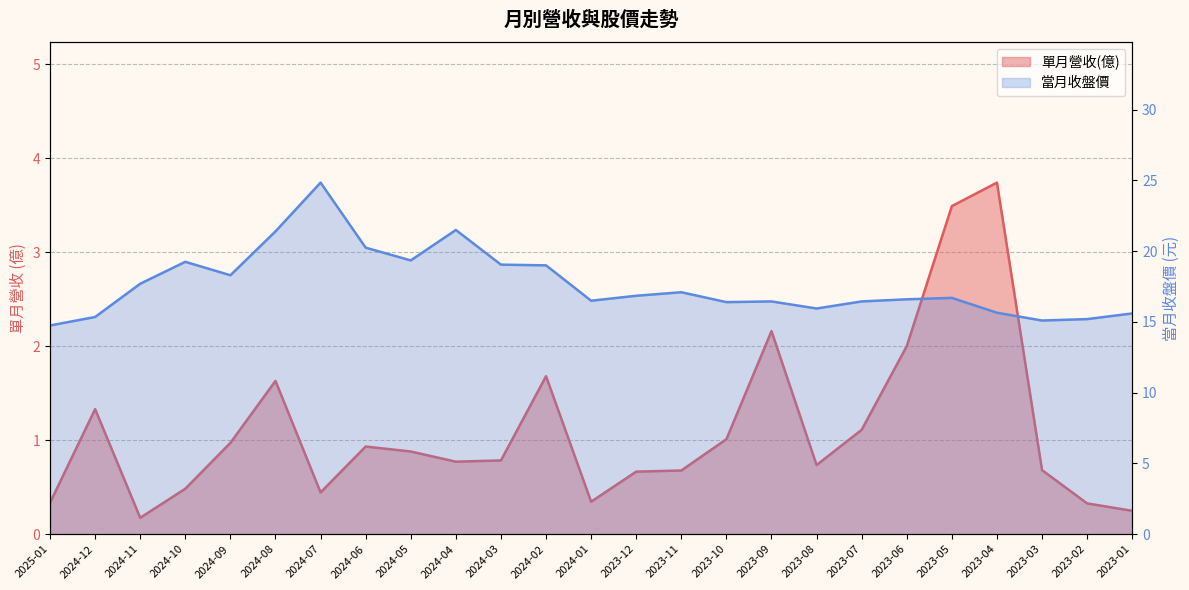

What is the sum of all 當月收盤價 values?

441.3